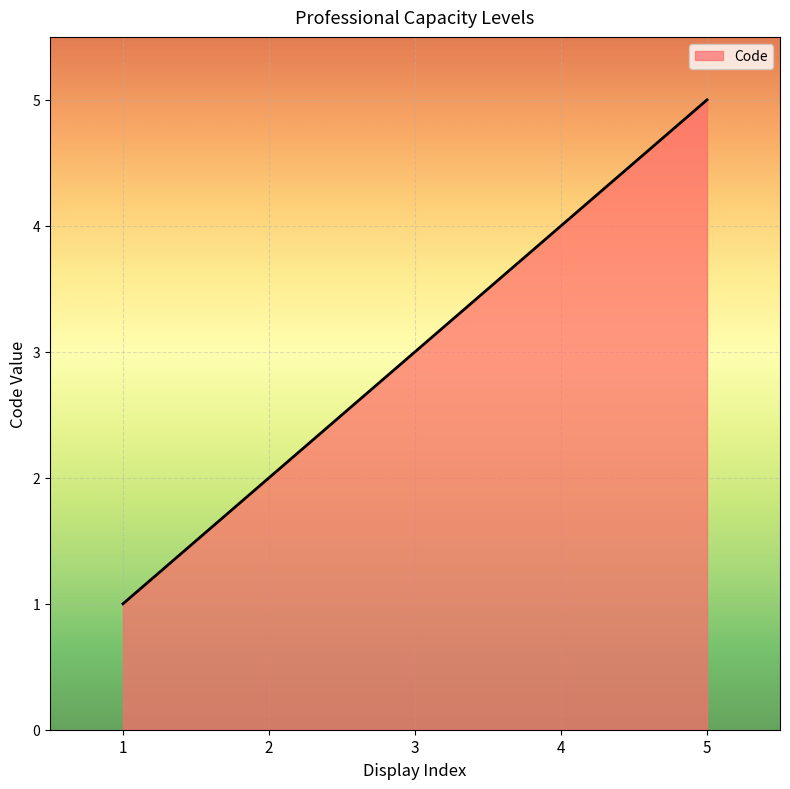

How many lines are shown in the chart?

1